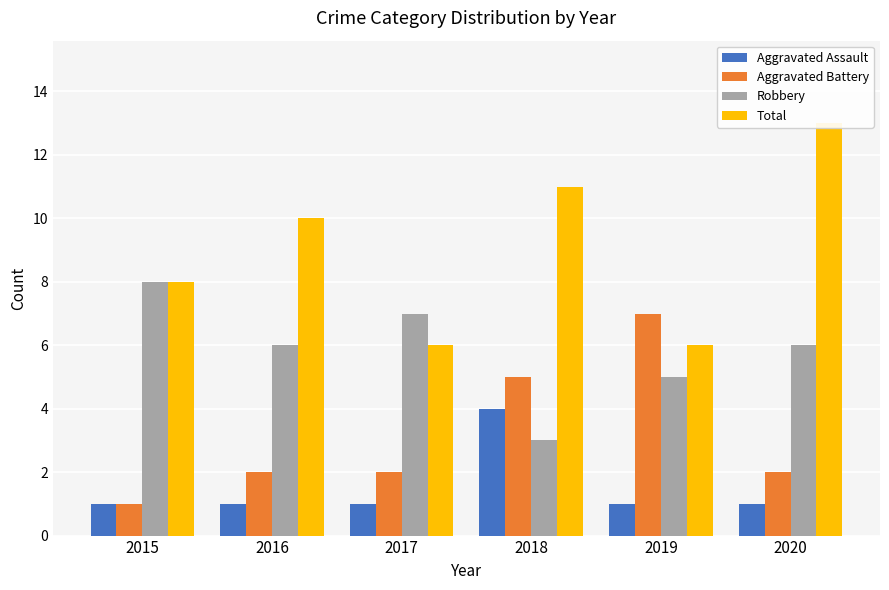

What is the minimum value for Total?

6